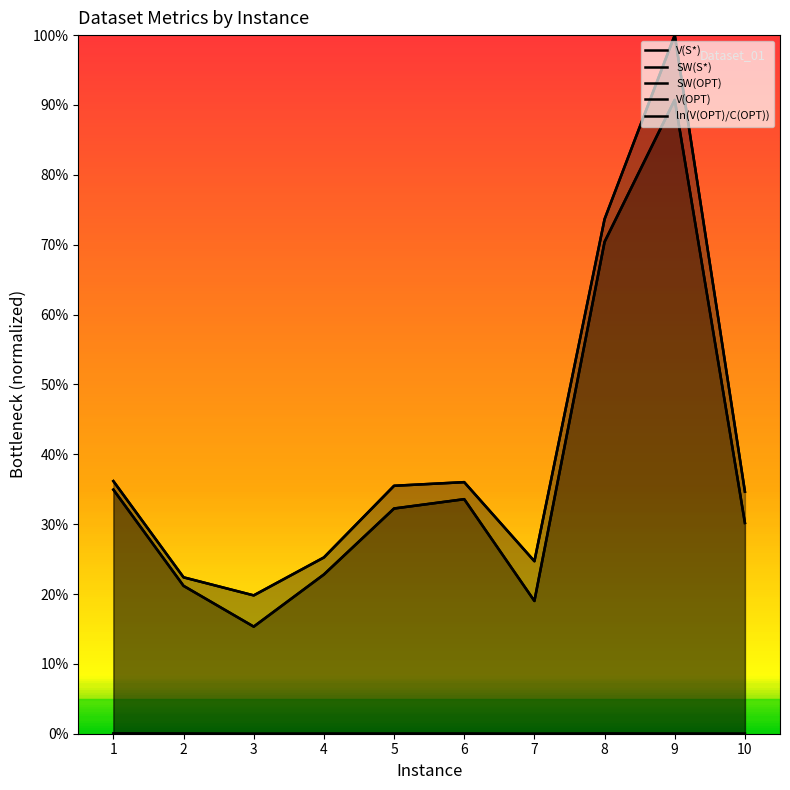

Which series has the largest total across all categories?

V(S*)